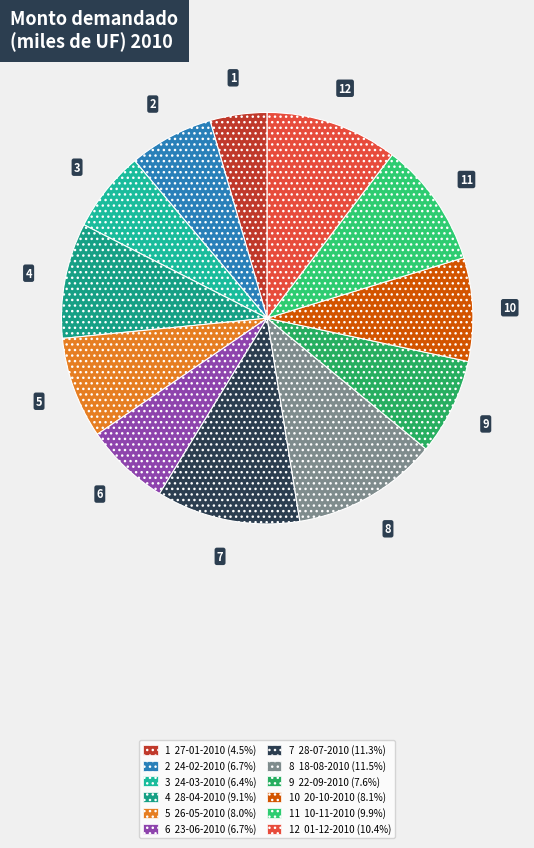

Is there a majority slice in this chart?

No